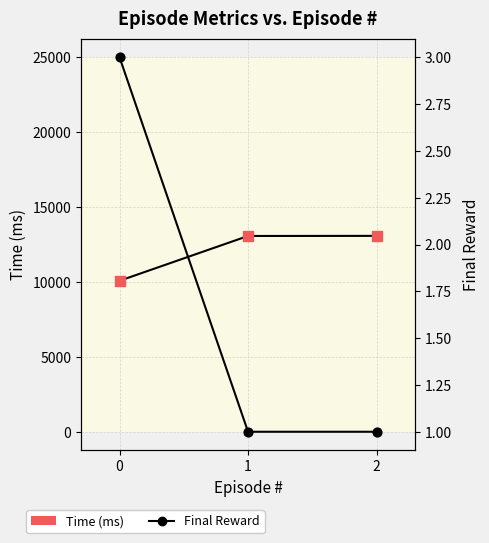

Which series contains the highest Y value?

Time (ms)